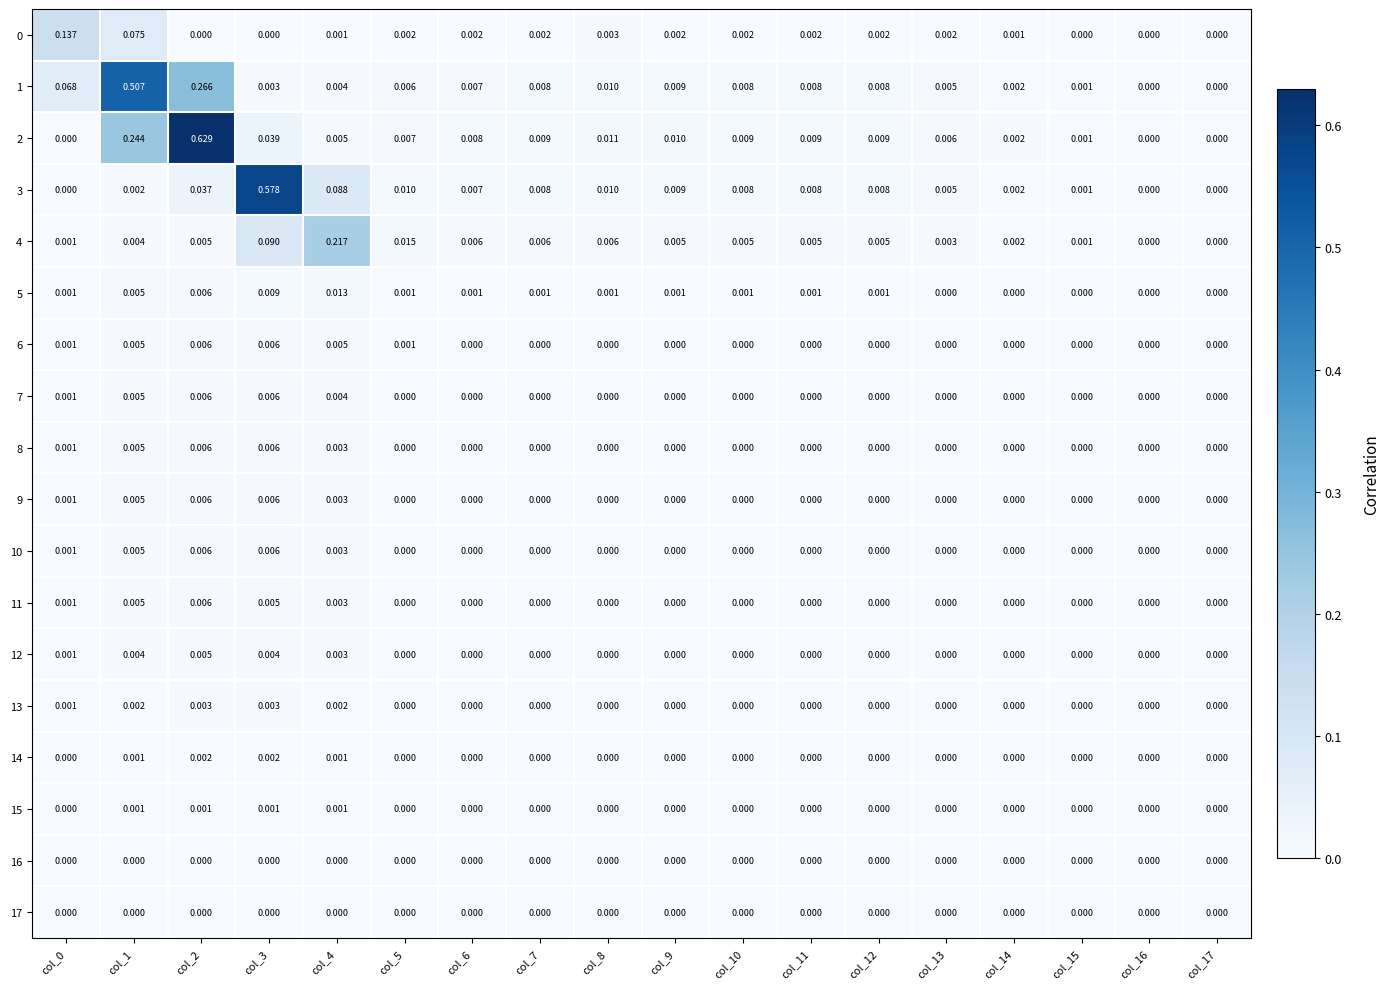

Which series has the largest range (max minus min)?

2